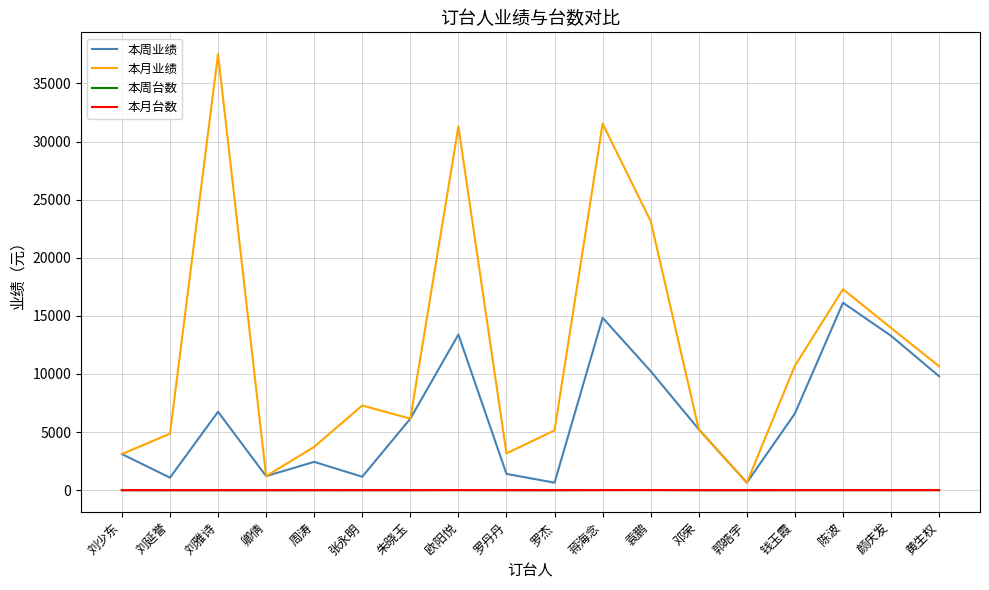

True or false: 本周台数 and 本周业绩 intersect in this chart.

False